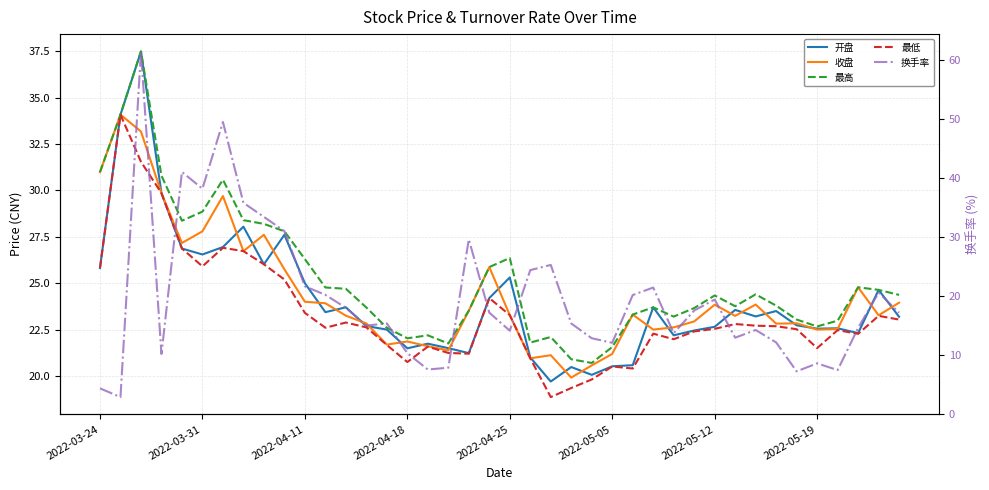

How many interior local peaks does the 最高 series have?

9